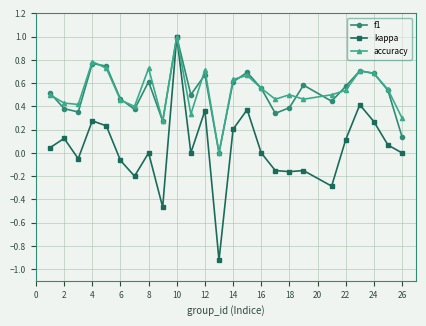

What is the maximum value shown in the chart?

1.0